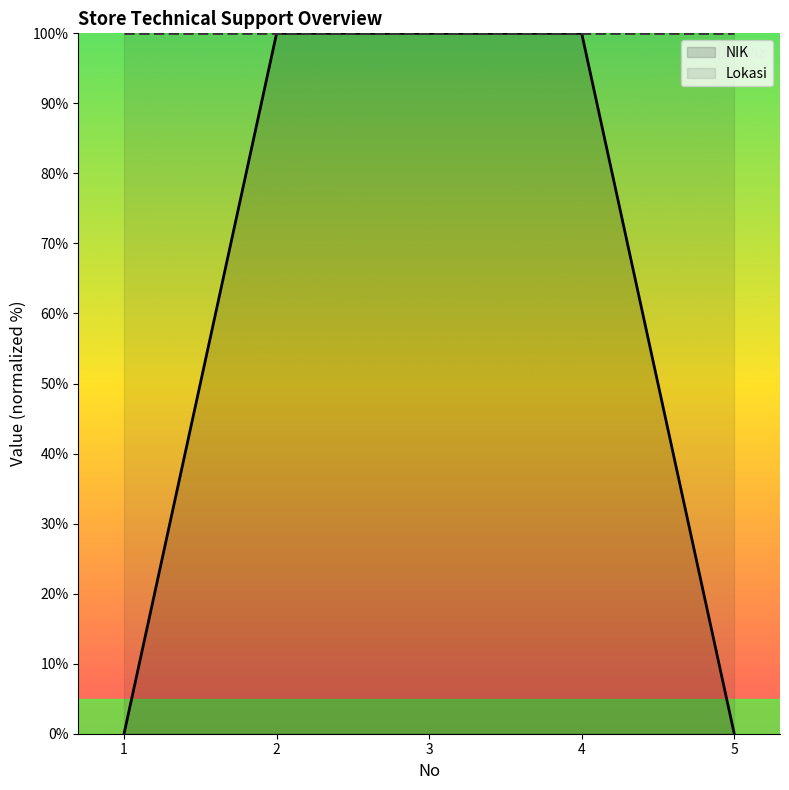

Does the chart have visible grid lines?

No